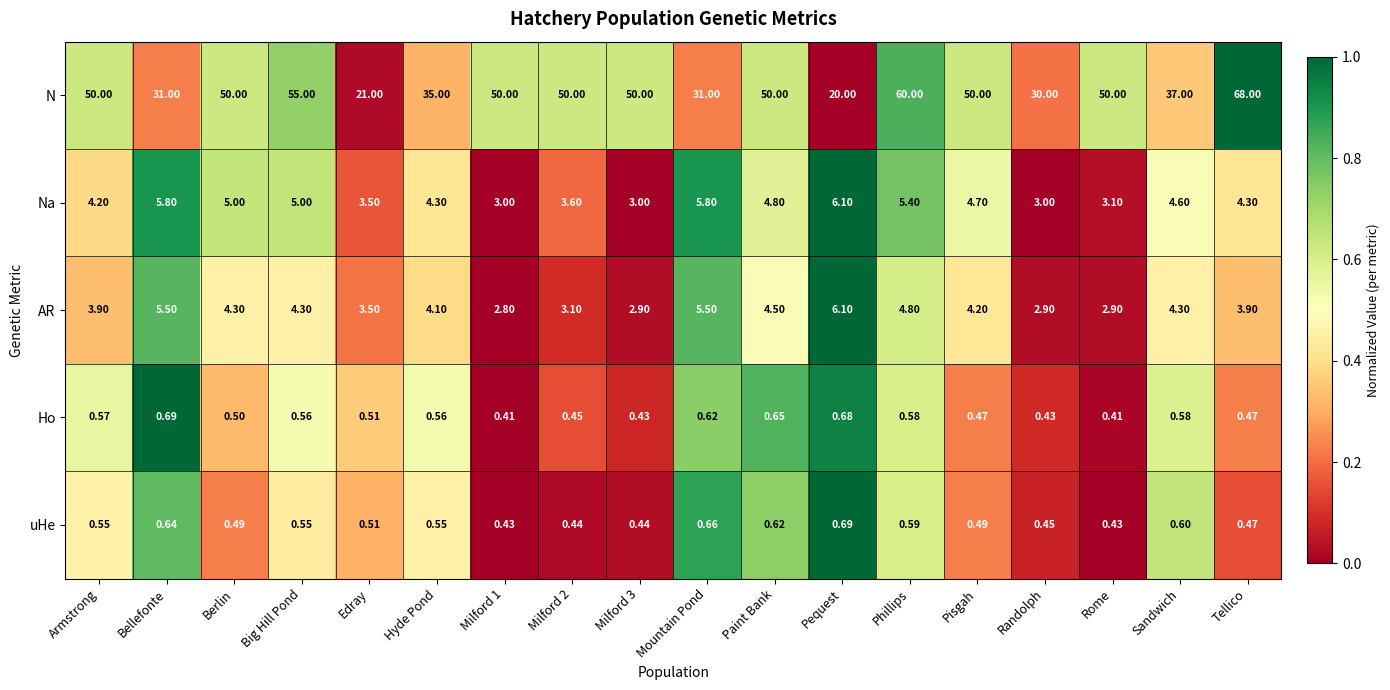

Rank the series at Hyde Pond from lowest to highest value.

uHe, Ho, AR, Na, N